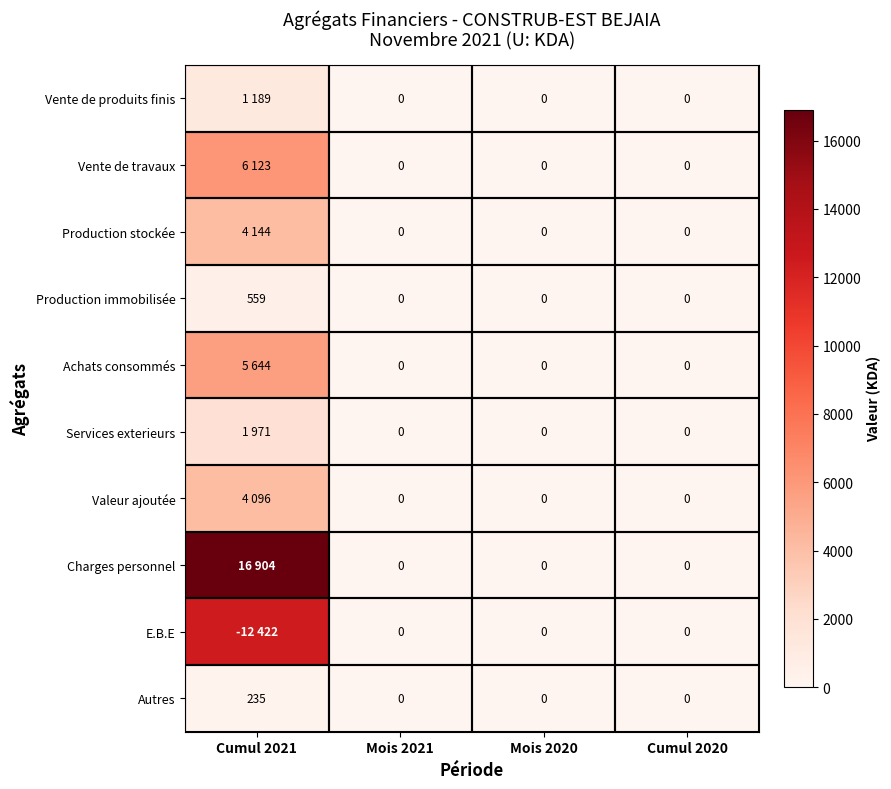

What is the difference between the maximum and minimum values in the Autres series?

235